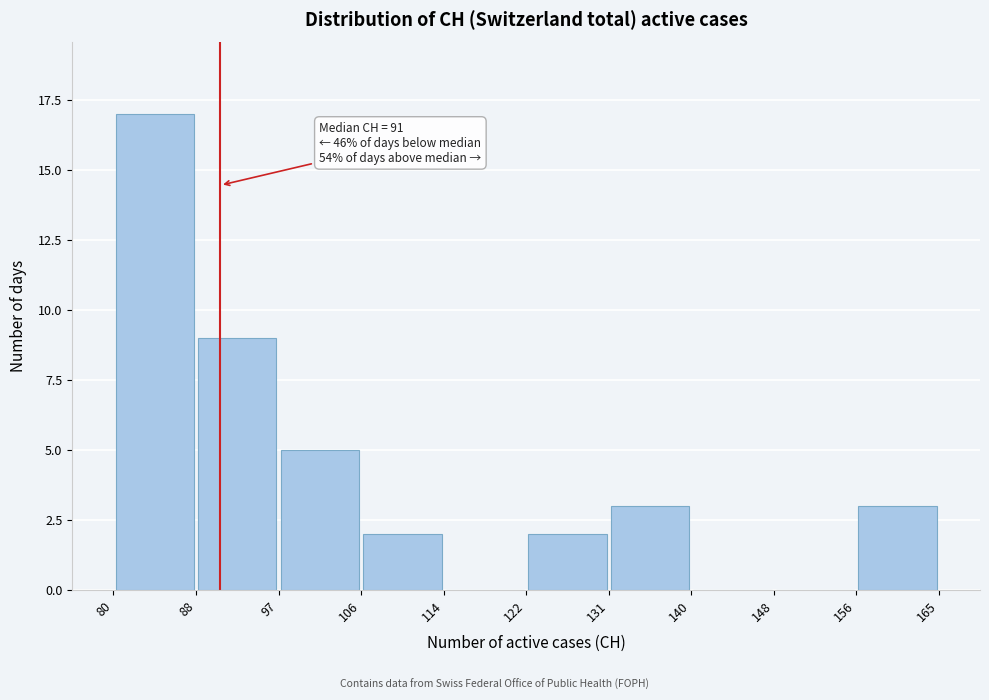

Over which range of the x-axis is the bar tallest?

80 to 88